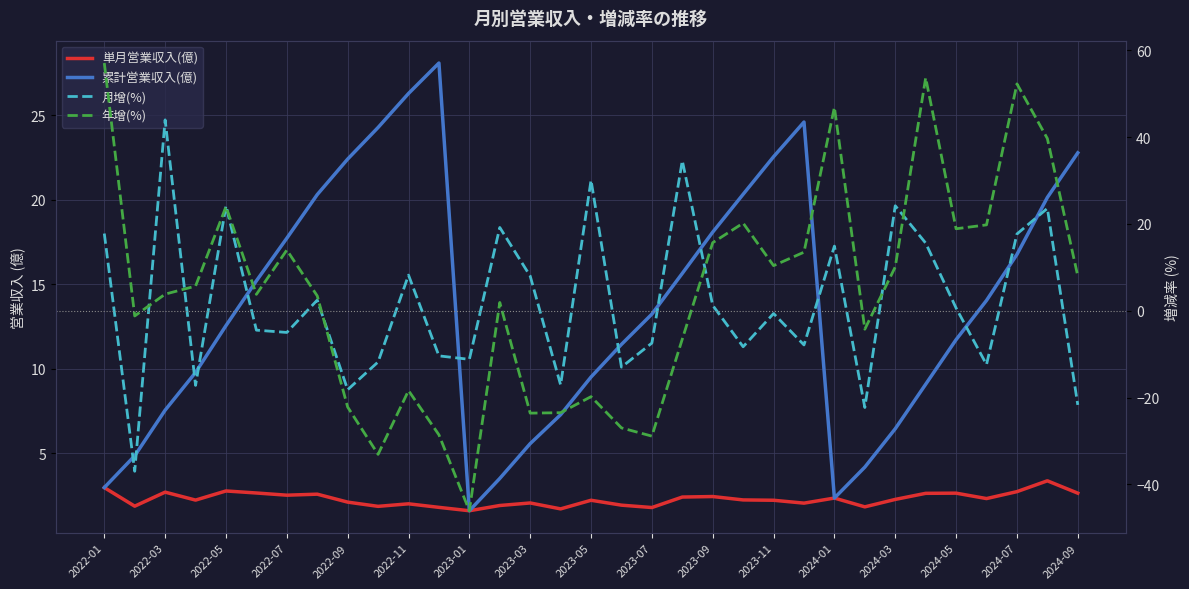

How many values in the 累計営業収入(億) series exceed 13?

17